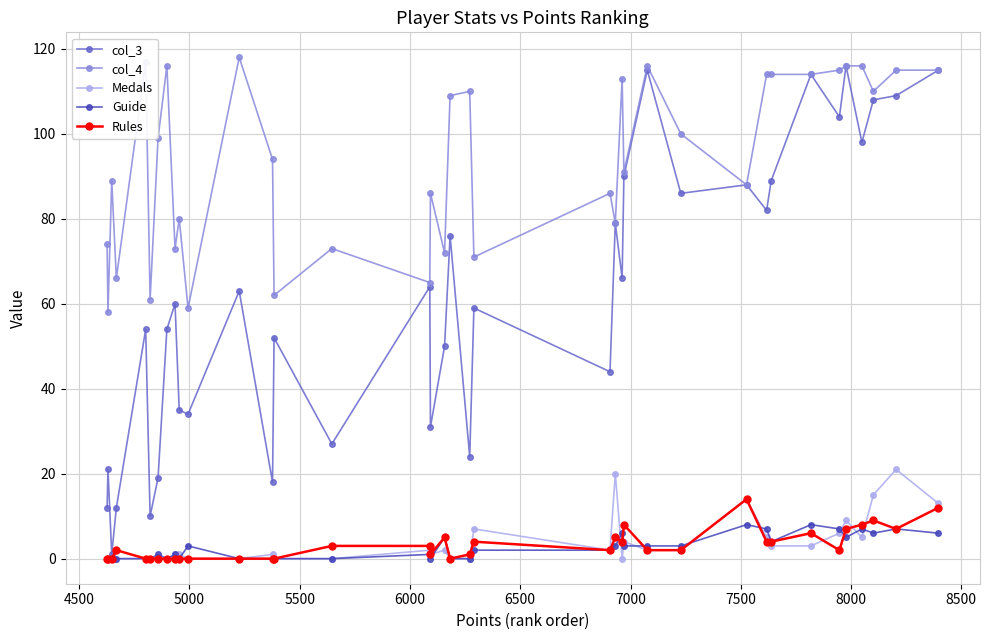

True or false: Medals and col_4 cross at least once.

False